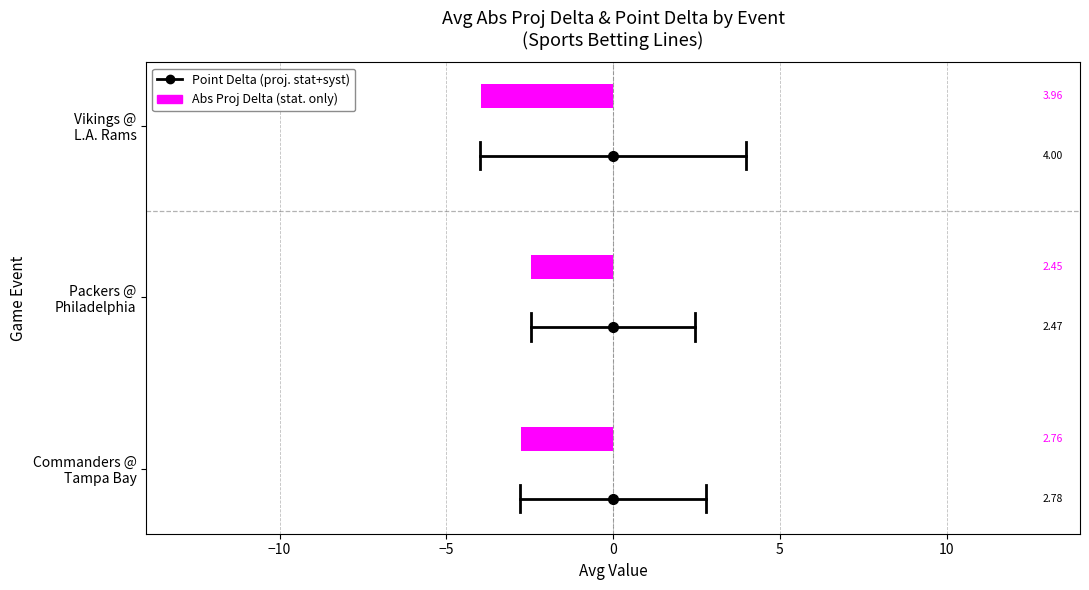

How many categories are shown in the chart?

3